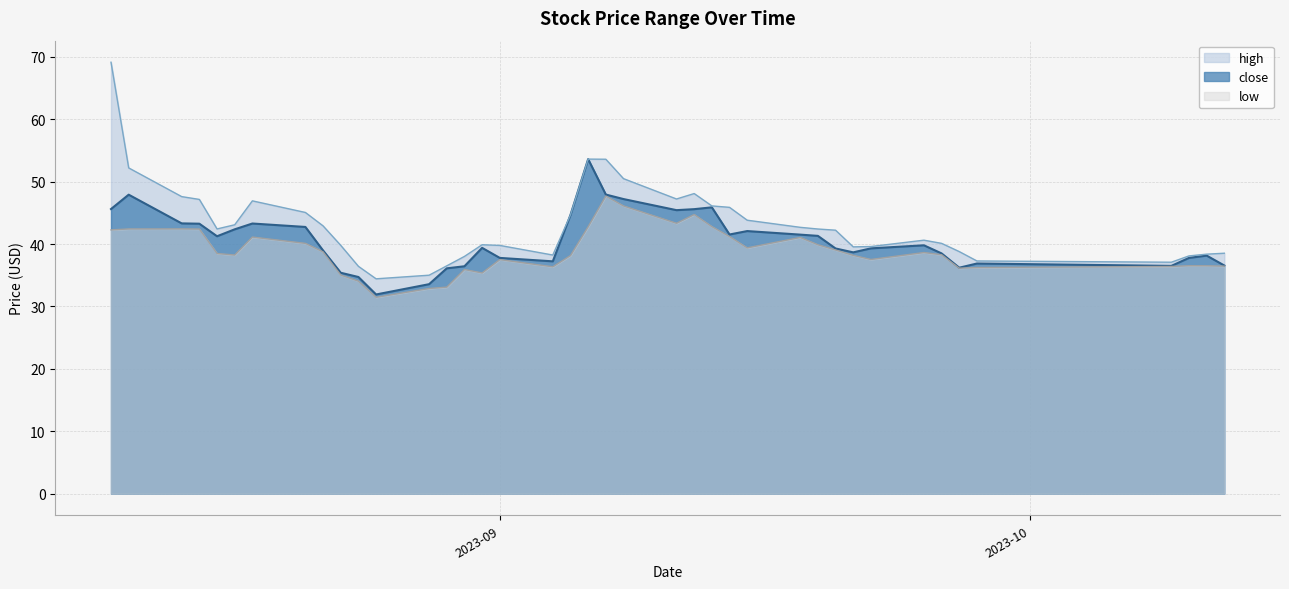

What is the maximum value shown in the chart?

69.1